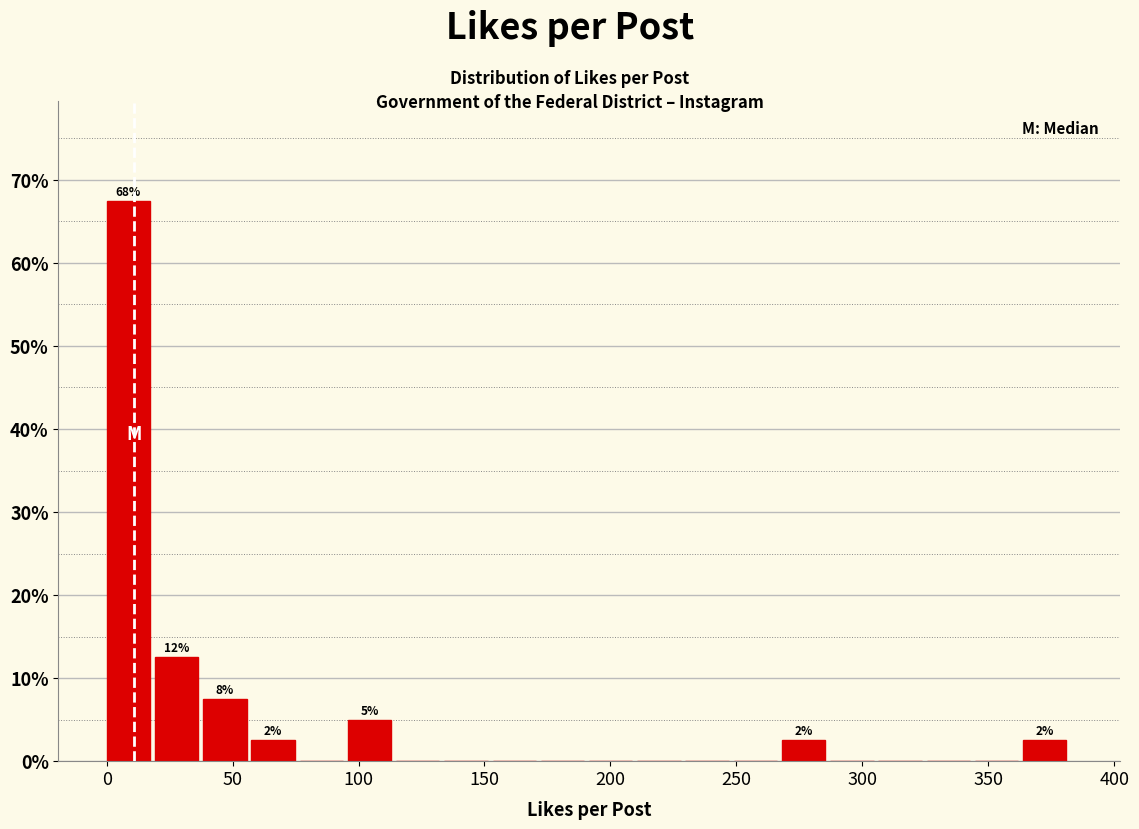

Around what value on the x-axis is the tallest bar? Give the approximate position of its centre, as read against the axis.

10